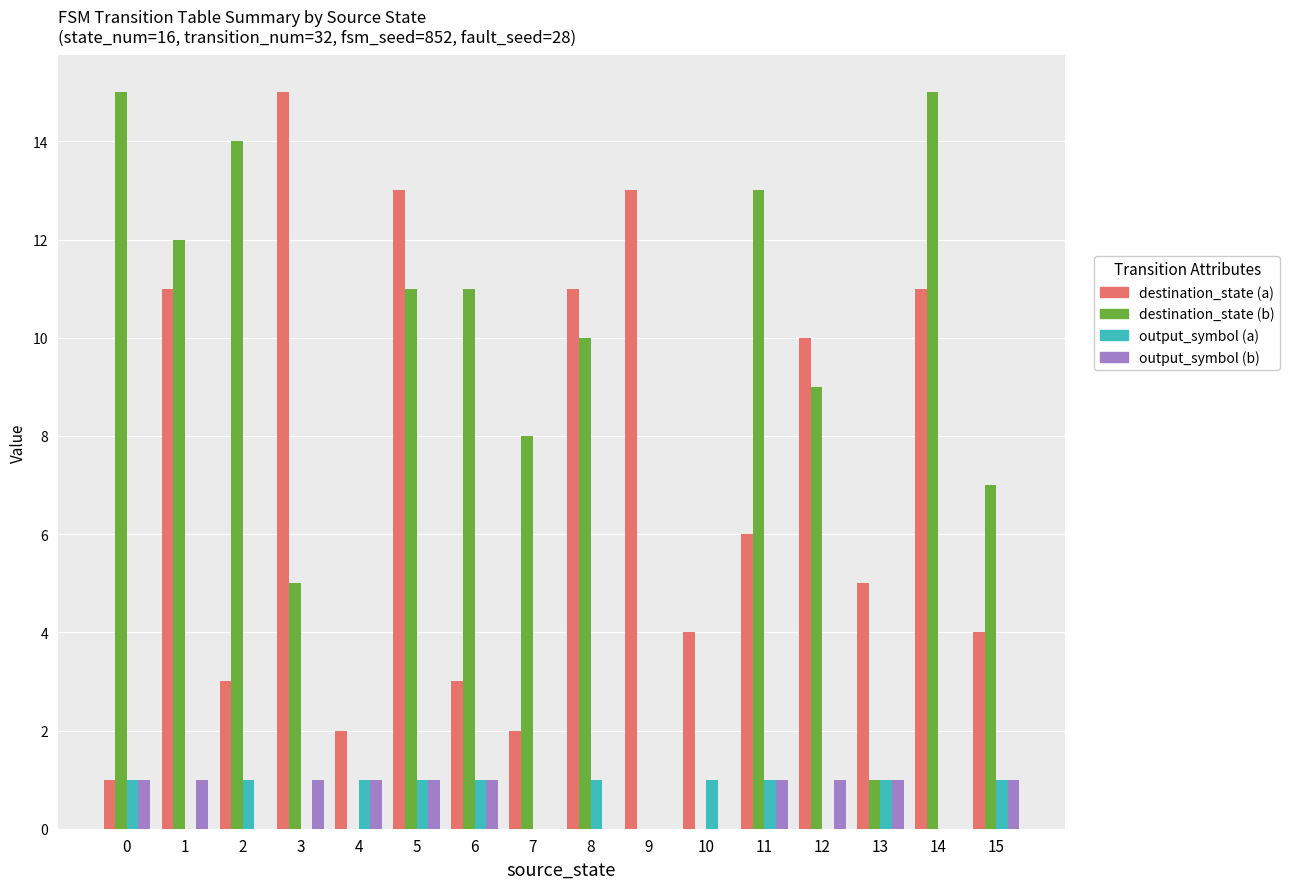

What is the difference between the output_symbol (b) values at 1 and 14?

1